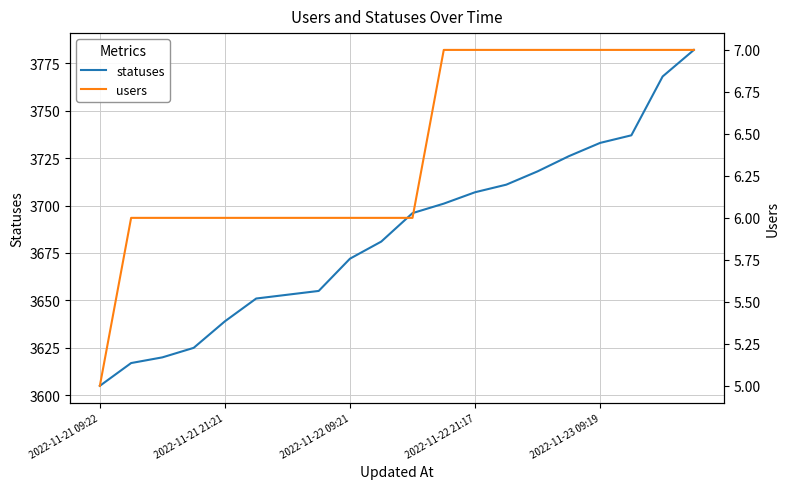

How many lines are shown in the chart?

2